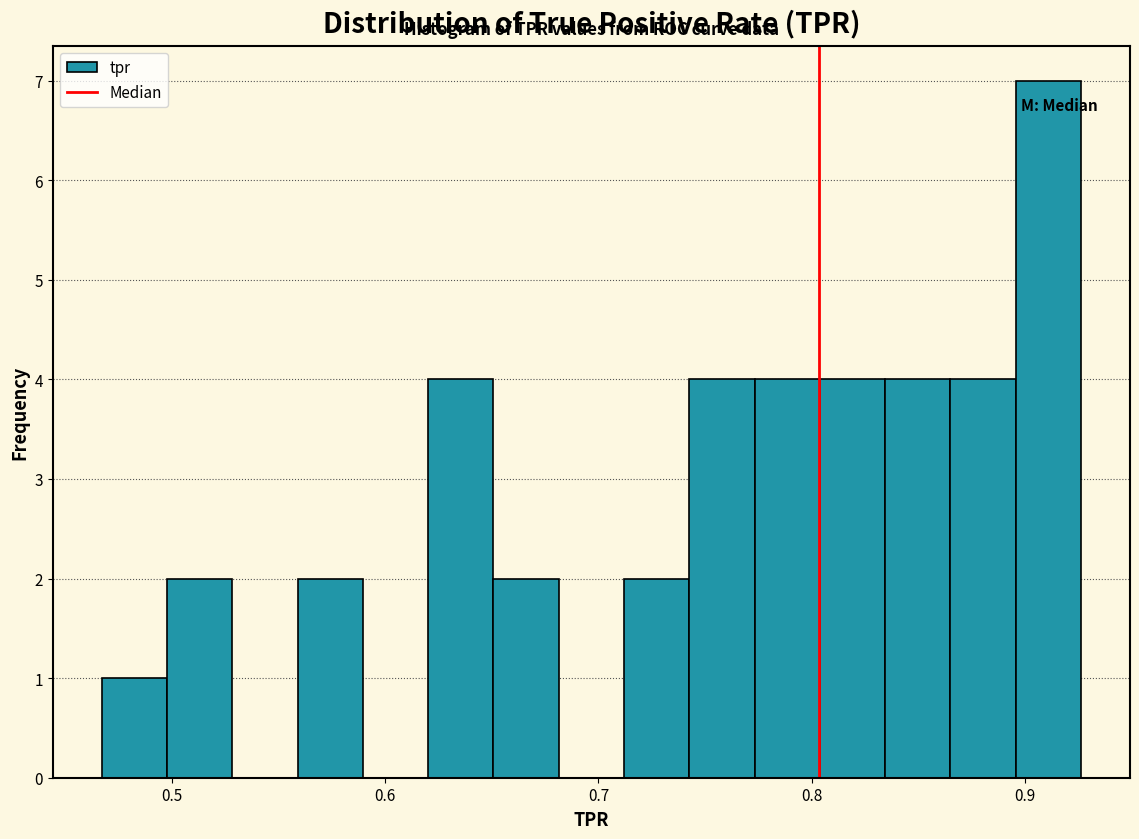

Around what value on the x-axis is the tallest bar? Give the approximate position of its centre, as read against the axis.

0.91